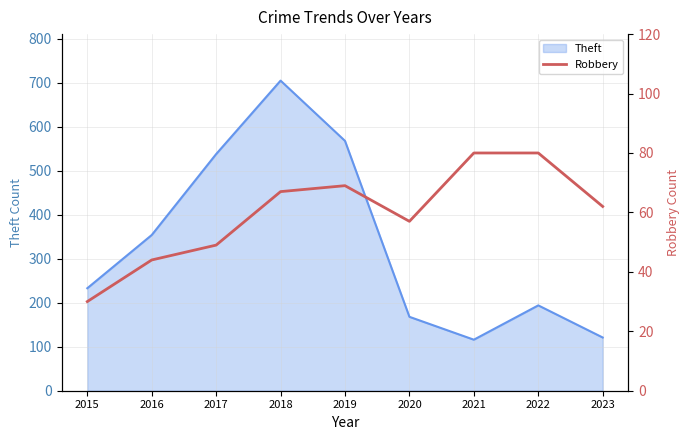

Is it true that Theft equals 233 at 2015?

True